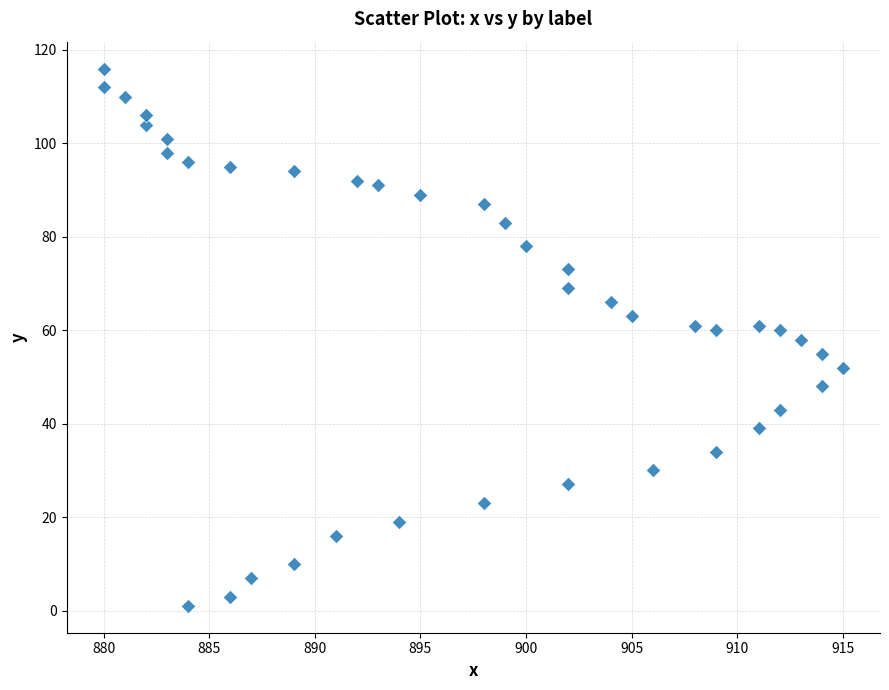

What is the range of Y values (max minus min)?

115